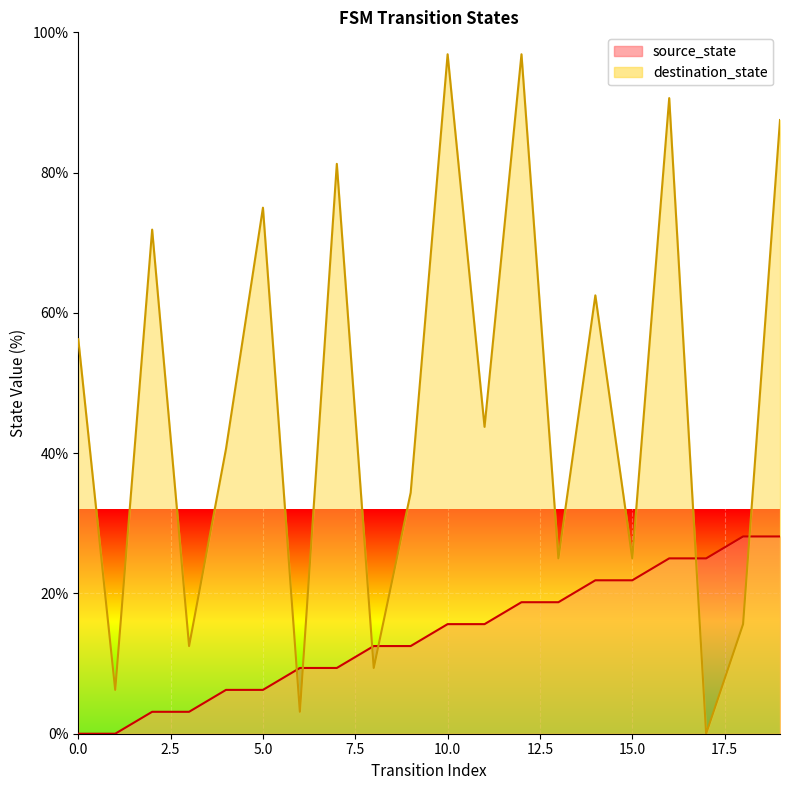

Which series has the largest range (max minus min)?

destination_state